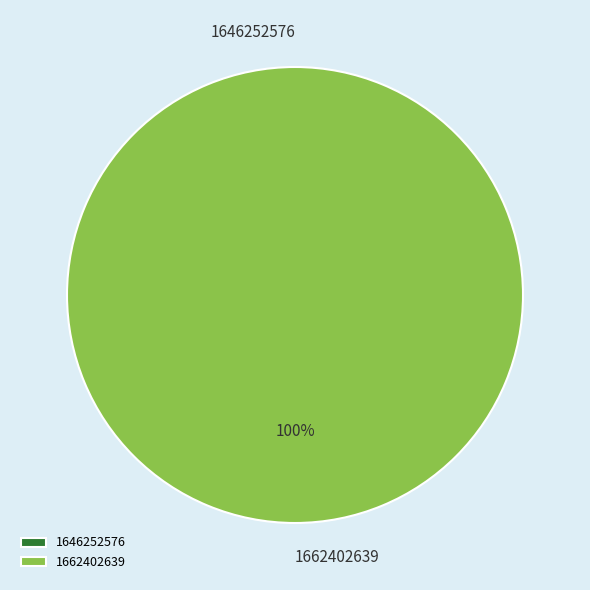

To the nearest percent, what percentage of the pie is 1662402639?

100%